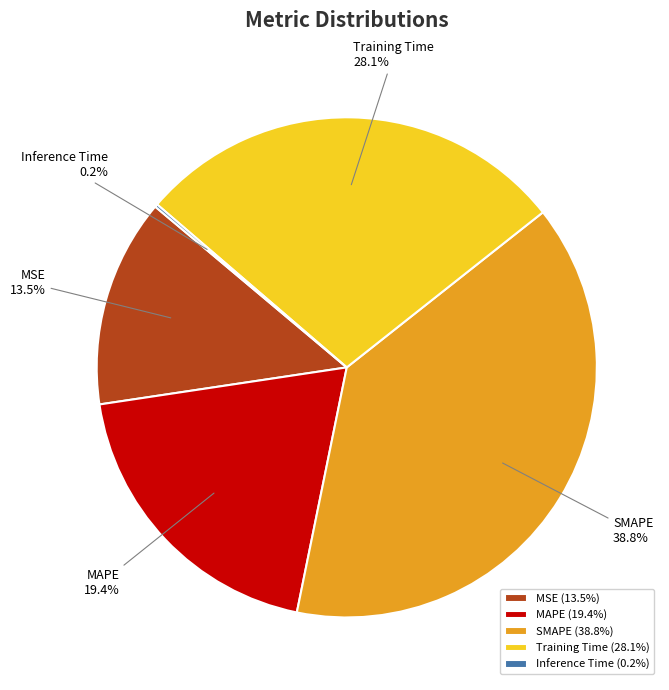

Between MSE and Training Time, which is larger?

Training Time